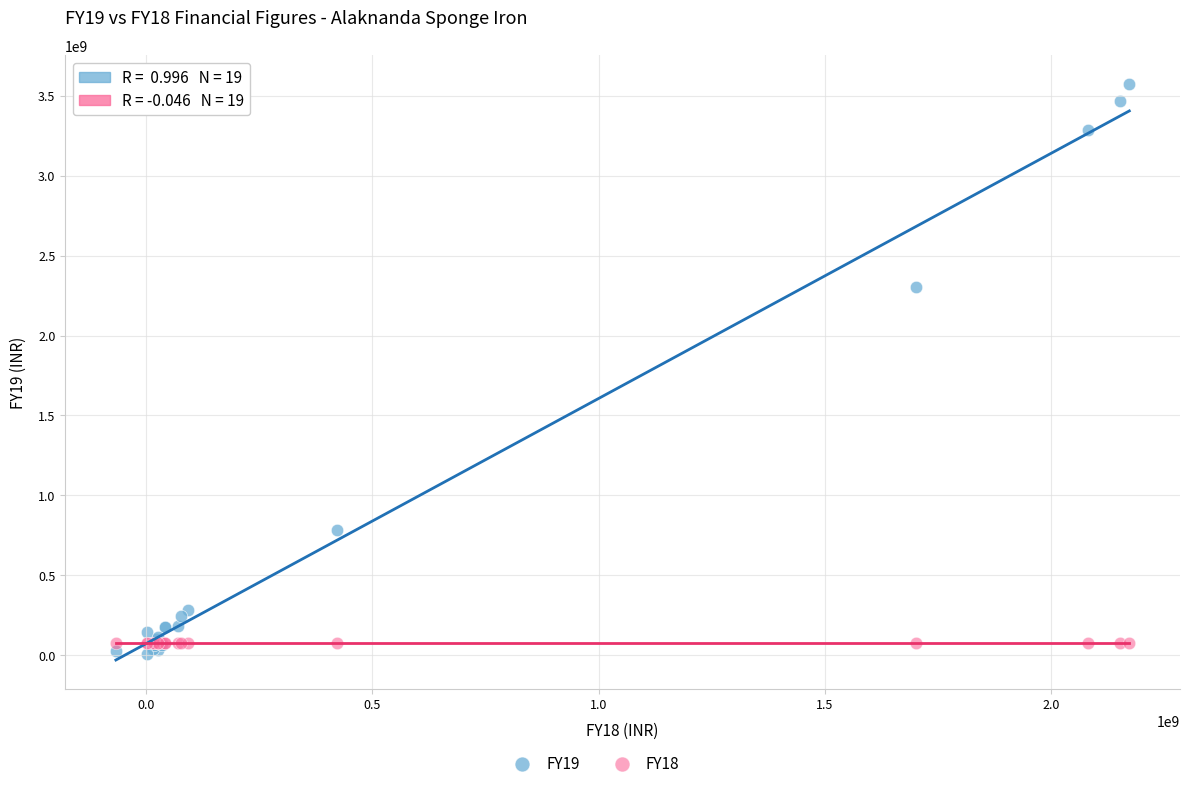

Which series contains the lowest Y value?

FY19